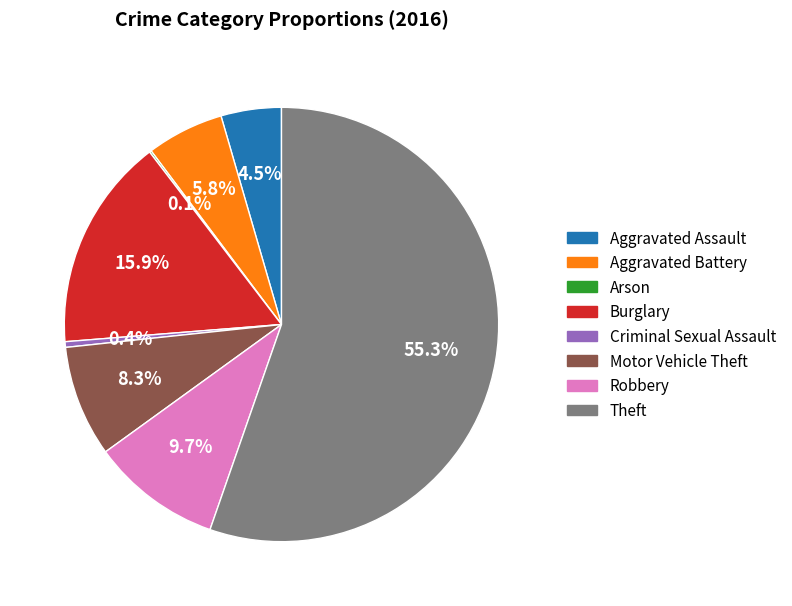

Which has a higher value, Motor Vehicle Theft or Aggravated Battery?

Motor Vehicle Theft